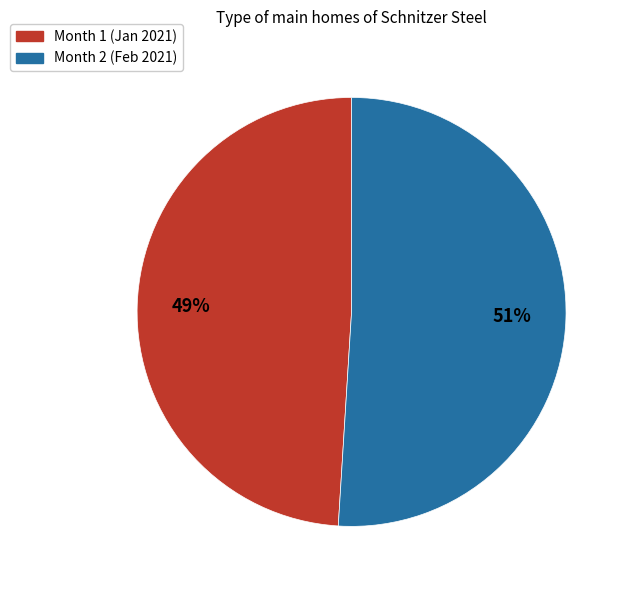

To the nearest percent, what is the combined percentage of Month 1 and Month 2?

100%